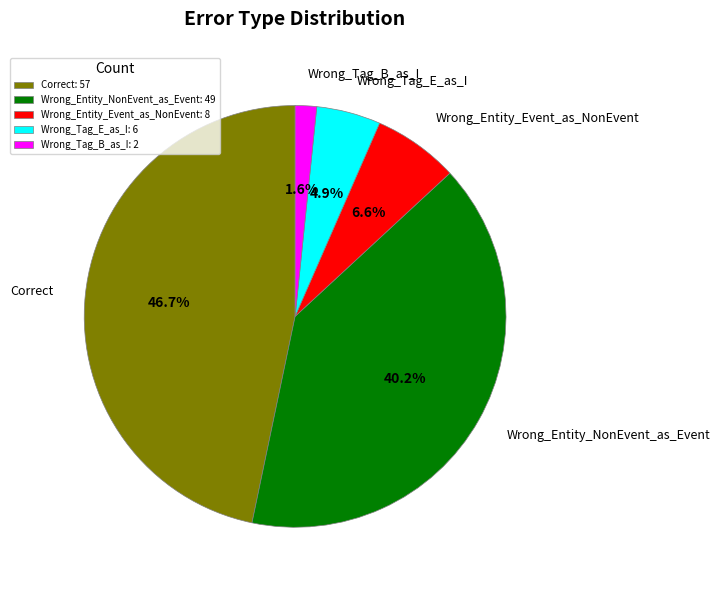

To the nearest percent, what is the average slice percentage?

20%